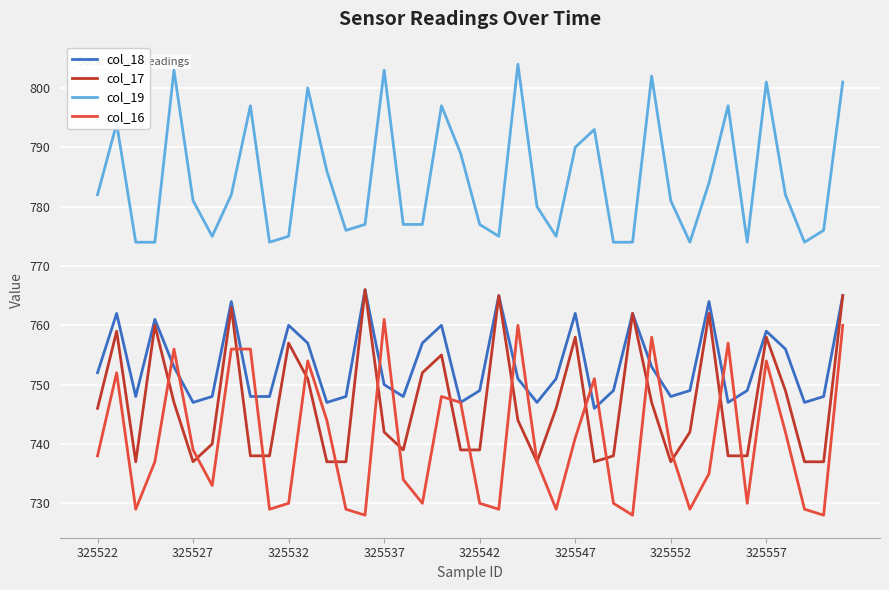

Which series has the largest range (max minus min)?

col_16